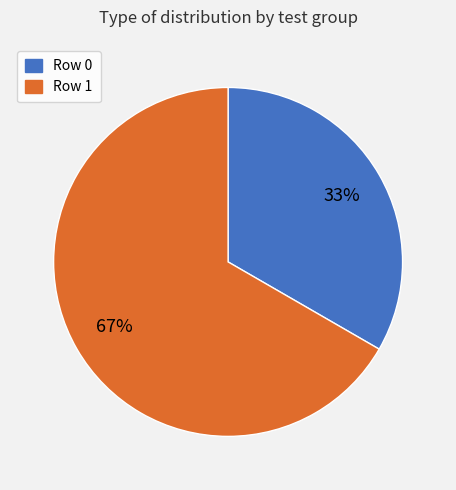

Rank the categories by value from highest to lowest.

Row 1, Row 0